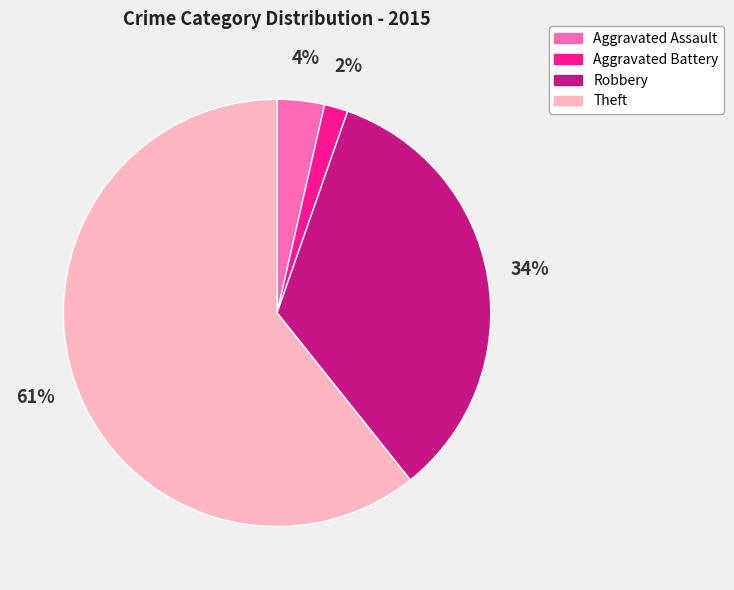

Rank the categories by value from lowest to highest.

Aggravated Battery, Aggravated Assault, Robbery, Theft